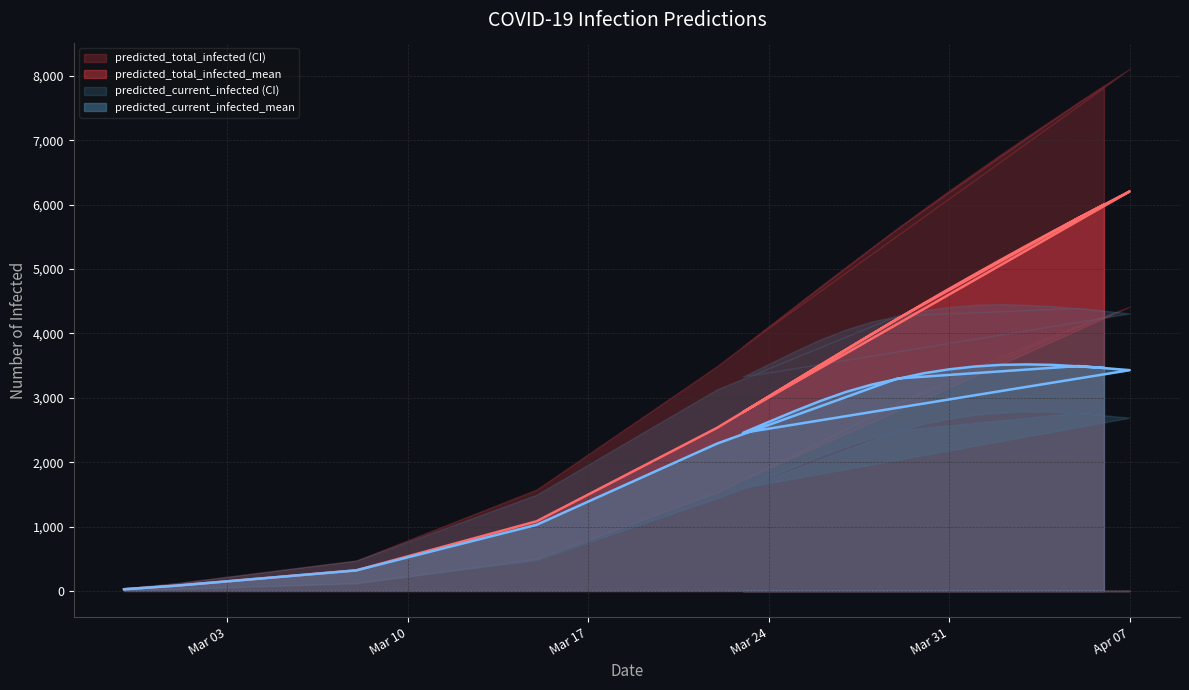

What is the difference between the highest and lowest values at 2020-04-02?

4010